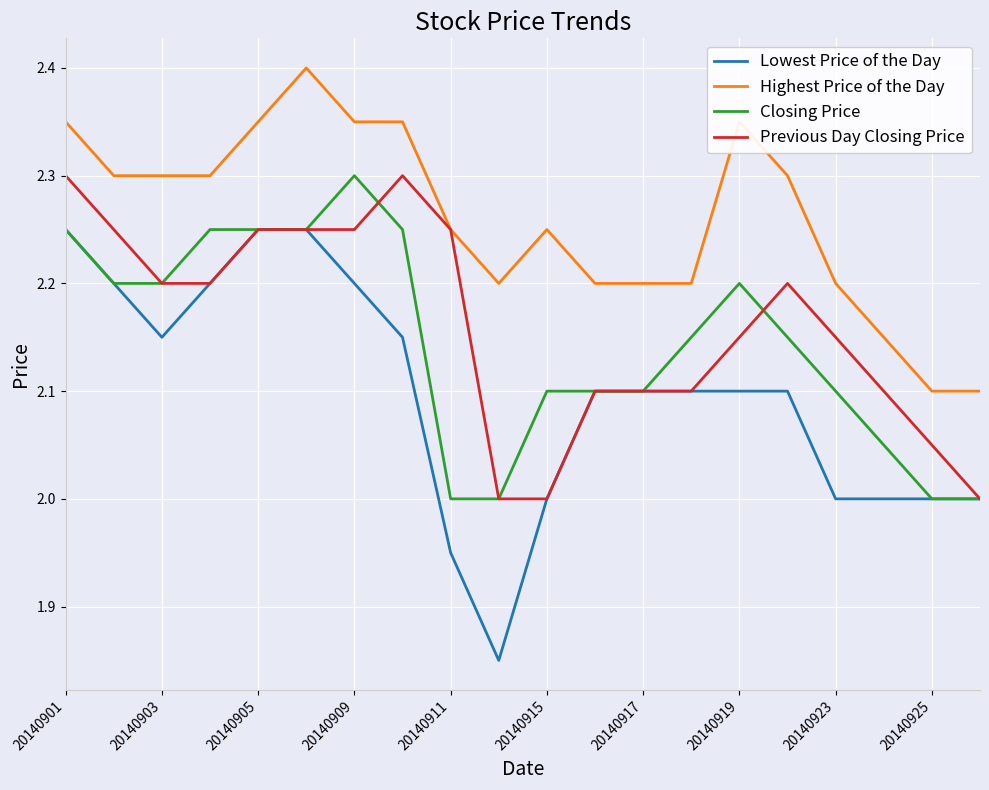

Which series has the widest spread of values?

Lowest Price of the Day